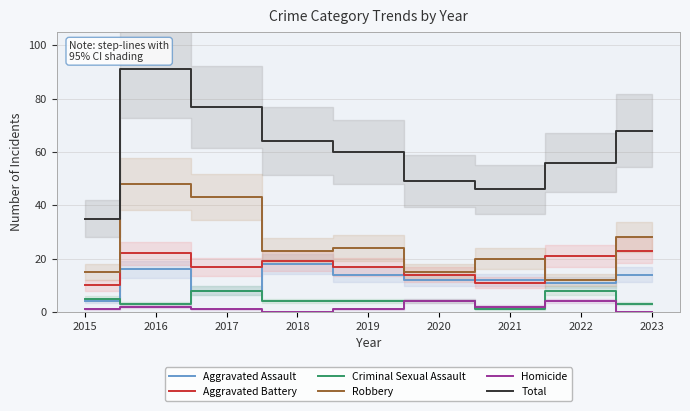

Which has a higher value, 2017 or 2016?

2016